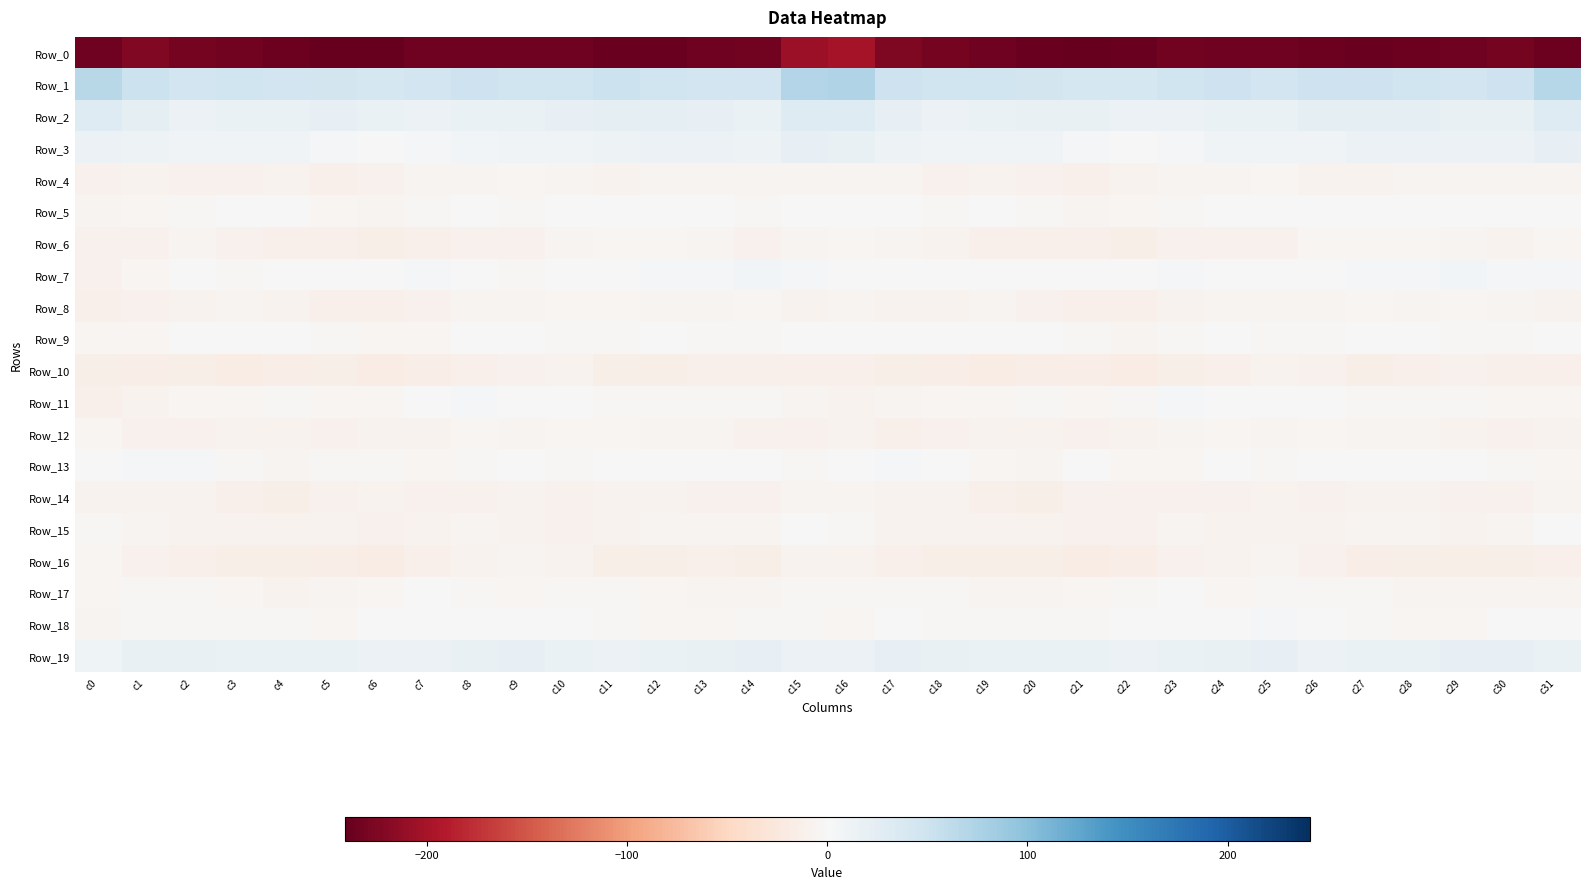

Reading left to right, list all the values displayed in this chart.

Row_0: c0=-234.3	c1=-223.1	c2=-230.0	c3=-233.3	c4=-236.5	c5=-240.3	c6=-239.9	c7=-234.0	c8=-233.8	c9=-234.3	c10=-235.3	c11=-238.5	c12=-238.4	c13=-234.2	c14=-232.2	c15=-206.5	c16=-200.7	c17=-225.0	c18=-230.6	c19=-234.6	c20=-237.9	c21=-241.1	c22=-238.1	c23=-232.9	c24=-234.2	c25=-234.3	c26=-236.8	c27=-239.1	c28=-236.7	c29=-233.7	c30=-230.1	c31=-236.9
Row_1: c0=66.6	c1=51.6	c2=45.8	c3=48.7	c4=45.3	c5=43.9	c6=41.5	c7=46.1	c8=50.1	c9=47.5	c10=48.0	c11=51.1	c12=48.0	c13=46.7	c14=46.0	c15=71.3	c16=72.1	c17=49.4	c18=47.8	c19=47.7	c20=44.8	c21=42.7	c22=42.2	c23=48.2	c24=49.7	c25=46.8	c26=49.5	c27=50.3	c28=47.6	c29=45.6	c30=49.3	c31=68.8
Row_2: c0=31.6	c1=22.2	c2=14.3	c3=15.8	c4=16.4	c5=19.3	c6=15.4	c7=13.6	c8=16.0	c9=16.0	c10=20.1	c11=24.2	c12=21.1	c13=20.4	c14=16.7	c15=31.0	c16=30.9	c17=20.1	c18=14.6	c19=16.2	c20=17.7	c21=18.6	c22=13.6	c23=14.3	c24=16.5	c25=16.2	c26=22.9	c27=23.0	c28=20.8	c29=18.7	c30=18.4	c31=31.6
Row_3: c0=13.7	c1=13.0	c2=8.2	c3=8.5	c4=8.5	c5=5.0	c6=0.5	c7=3.0	c8=7.0	c9=9.3	c10=8.7	c11=12.1	c12=13.9	c13=14.0	c14=12.9	c15=19.4	c16=18.2	c17=13.0	c18=8.2	c19=8.6	c20=8.1	c21=2.6	c22=0.3	c23=5.2	c24=7.9	c25=9.1	c26=9.3	c27=13.6	c28=13.6	c29=14.2	c30=13.2	c31=20.0
Row_4: c0=-10.9	c1=-7.9	c2=-11.0	c3=-9.5	c4=-9.0	c5=-11.4	c6=-9.7	c7=-6.4	c8=-6.4	c9=-4.4	c10=-6.9	c11=-8.5	c12=-7.1	c13=-6.4	c14=-6.8	c15=-6.3	c16=-6.5	c17=-6.8	c18=-11.2	c19=-8.4	c20=-9.9	c21=-11.7	c22=-7.9	c23=-6.3	c24=-5.8	c25=-4.7	c26=-8.0	c27=-8.5	c28=-6.3	c29=-6.6	c30=-6.3	c31=-6.1
Row_5: c0=-5.7	c1=-4.3	c2=-2.2	c3=-1.8	c4=-1.3	c5=-5.5	c6=-5.9	c7=-3.1	c8=-1.7	c9=-2.0	c10=-1.2	c11=-0.4	c12=0.6	c13=-1.5	c14=-2.0	c15=-0.8	c16=1.4	c17=-1.5	c18=-2.1	c19=-1.1	c20=-2.8	c21=-6.4	c22=-4.7	c23=-2.7	c24=-1.6	c25=-1.5	c26=-1.3	c27=0.8	c28=-0.5	c29=-1.7	c30=-1.6	c31=0.6
Row_6: c0=-11.1	c1=-10.0	c2=-6.9	c3=-10.9	c4=-12.6	c5=-12.9	c6=-13.5	c7=-11.6	c8=-9.7	c9=-11.1	c10=-5.7	c11=-4.7	c12=-5.5	c13=-6.0	c14=-9.6	c15=-7.3	c16=-4.7	c17=-6.9	c18=-8.0	c19=-11.8	c20=-13.1	c21=-12.9	c22=-13.3	c23=-10.3	c24=-10.5	c25=-9.5	c26=-4.3	c27=-5.6	c28=-5.2	c29=-7.2	c30=-8.6	c31=-4.8
Row_7: c0=-10.6	c1=-5.4	c2=-1.2	c3=-2.1	c4=-0.8	c5=-0.3	c6=-0.5	c7=2.0	c8=1.2	c9=-2.0	c10=0.2	c11=1.6	c12=2.4	c13=5.1	c14=6.1	c15=2.0	c16=-0.2	c17=-1.4	c18=-1.6	c19=-1.5	c20=-1.0	c21=-0.1	c22=-0.0	c23=2.5	c24=-0.3	c25=-1.5	c26=1.0	c27=1.9	c28=3.0	c29=6.6	c30=5.6	c31=3.7
Row_8: c0=-12.5	c1=-11.1	c2=-8.1	c3=-6.4	c4=-7.9	c5=-11.4	c6=-12.3	c7=-10.2	c8=-6.4	c9=-6.0	c10=-5.5	c11=-5.2	c12=-6.0	c13=-6.3	c14=-4.9	c15=-9.3	c16=-7.3	c17=-8.5	c18=-7.7	c19=-6.4	c20=-9.6	c21=-11.7	c22=-12.5	c23=-8.3	c24=-6.1	c25=-5.7	c26=-5.7	c27=-5.3	c28=-6.6	c29=-4.9	c30=-6.2	c31=-8.6
Row_9: c0=-4.6	c1=-4.6	c2=1.4	c3=-1.3	c4=-1.5	c5=-2.1	c6=-5.0	c7=-4.8	c8=-1.0	c9=-1.7	c10=-2.4	c11=-2.3	c12=-0.6	c13=-2.0	c14=-2.8	c15=-0.9	c16=-0.8	c17=-1.2	c18=0.7	c19=-1.8	c20=-1.5	c21=-2.8	c22=-5.7	c23=-3.3	c24=-0.8	c25=-2.2	c26=-2.4	c27=-1.7	c28=-0.6	c29=-2.6	c30=-2.2	c31=-0.6
Row_10: c0=-13.5	c1=-15.3	c2=-13.8	c3=-17.3	c4=-16.4	c5=-14.8	c6=-17.9	c7=-15.2	c8=-12.7	c9=-10.2	c10=-8.9	c11=-13.5	c12=-13.5	c13=-11.4	c14=-12.6	c15=-12.6	c16=-11.4	c17=-14.4	c18=-15.2	c19=-17.5	c20=-15.5	c21=-15.3	c22=-18.3	c23=-13.4	c24=-12.7	c25=-8.6	c26=-10.4	c27=-14.4	c28=-12.7	c29=-11.2	c30=-13.1	c31=-12.3
Row_11: c0=-11.8	c1=-9.3	c2=-4.3	c3=-4.6	c4=-3.7	c5=-4.3	c6=-4.3	c7=0.5	c8=2.4	c9=-0.8	c10=-0.5	c11=-2.2	c12=-3.0	c13=-3.5	c14=-3.3	c15=-6.9	c16=-7.9	c17=-7.4	c18=-4.3	c19=-4.2	c20=-3.2	c21=-5.0	c22=-3.0	c23=2.0	c24=1.5	c25=-1.0	c26=-0.7	c27=-2.4	c28=-3.6	c29=-3.1	c30=-3.9	c31=-4.0
Row_12: c0=-5.6	c1=-10.2	c2=-10.2	c3=-8.5	c4=-8.8	c5=-10.2	c6=-9.4	c7=-7.6	c8=-4.9	c9=-7.1	c10=-5.1	c11=-5.3	c12=-6.2	c13=-6.3	c14=-9.8	c15=-10.6	c16=-9.0	c17=-11.7	c18=-9.7	c19=-8.2	c20=-9.2	c21=-10.6	c22=-8.7	c23=-6.4	c24=-5.3	c25=-6.9	c26=-4.8	c27=-6.0	c28=-5.8	c29=-7.7	c30=-10.1	c31=-8.8
Row_13: c0=0.8	c1=2.4	c2=2.5	c3=-2.5	c4=-7.1	c5=-3.0	c6=-2.8	c7=-5.6	c8=-2.9	c9=-1.4	c10=-2.1	c11=-0.2	c12=-0.6	c13=0.4	c14=-1.8	c15=-2.4	c16=1.0	c17=2.1	c18=1.1	c19=-4.7	c20=-6.7	c21=-1.4	c22=-4.8	c23=-4.8	c24=-1.6	c25=-2.2	c26=-1.2	c27=-0.4	c28=-0.2	c29=-0.0	c30=-3.3	c31=-4.5
Row_14: c0=-8.2	c1=-7.9	c2=-8.2	c3=-11.4	c4=-13.3	c5=-11.3	c6=-8.8	c7=-10.8	c8=-10.6	c9=-8.1	c10=-10.2	c11=-8.4	c12=-8.5	c13=-9.7	c14=-10.8	c15=-7.0	c16=-7.0	c17=-8.8	c18=-9.2	c19=-12.4	c20=-13.2	c21=-9.6	c22=-10.0	c23=-10.7	c24=-9.6	c25=-8.7	c26=-9.7	c27=-8.5	c28=-8.7	c29=-10.3	c30=-11.0	c31=-6.7
Row_15: c0=-3.3	c1=-6.3	c2=-7.7	c3=-7.6	c4=-7.8	c5=-9.4	c6=-10.6	c7=-7.8	c8=-7.2	c9=-8.0	c10=-9.4	c11=-8.1	c12=-7.1	c13=-7.4	c14=-7.1	c15=-1.5	c16=-3.6	c17=-7.6	c18=-7.7	c19=-7.7	c20=-7.8	c21=-10.6	c22=-9.7	c23=-6.9	c24=-7.6	c25=-8.5	c26=-9.3	c27=-7.3	c28=-7.2	c29=-7.9	c30=-6.3	c31=-0.9
Row_16: c0=-4.7	c1=-10.4	c2=-13.0	c3=-14.3	c4=-14.2	c5=-16.6	c6=-17.8	c7=-13.1	c8=-9.3	c9=-7.4	c10=-8.4	c11=-14.8	c12=-14.7	c13=-12.6	c14=-14.2	c15=-8.5	c16=-8.0	c17=-12.1	c18=-13.7	c19=-14.2	c20=-14.4	c21=-17.7	c22=-16.7	c23=-11.0	c24=-8.8	c25=-6.7	c26=-11.0	c27=-15.7	c28=-13.4	c29=-13.4	c30=-14.2	c31=-12.4
Row_17: c0=-5.1	c1=-3.7	c2=-3.3	c3=-5.0	c4=-7.6	c5=-6.7	c6=-4.0	c7=-1.8	c8=-3.2	c9=-4.1	c10=-2.6	c11=-2.1	c12=-4.7	c13=-6.8	c14=-6.2	c15=-3.7	c16=-2.5	c17=-3.3	c18=-3.4	c19=-6.3	c20=-7.4	c21=-5.6	c22=-3.3	c23=-1.6	c24=-4.3	c25=-3.1	c26=-2.5	c27=-2.8	c28=-5.8	c29=-6.8	c30=-6.0	c31=-6.0
Row_18: c0=-7.0	c1=-2.8	c2=-2.4	c3=-3.5	c4=-2.6	c5=-4.3	c6=-1.2	c7=-1.4	c8=-0.9	c9=1.8	c10=-0.1	c11=-2.8	c12=-4.0	c13=-4.5	c14=-2.6	c15=-3.6	c16=-5.3	c17=-1.9	c18=-3.1	c19=-2.9	c20=-3.5	c21=-3.4	c22=-0.8	c23=-1.6	c24=0.0	c25=2.2	c26=-1.4	c27=-3.8	c28=-4.3	c29=-4.0	c30=-1.5	c31=-1.8
Row_19: c0=10.8	c1=18.3	c2=18.5	c3=16.1	c4=15.7	c5=15.4	c6=14.0	c7=14.3	c8=17.5	c9=19.7	c10=16.9	c11=14.4	c12=16.5	c13=18.1	c14=20.0	c15=13.6	c16=14.3	c17=19.5	c18=17.5	c19=15.6	c20=15.8	c21=15.1	c22=13.7	c23=15.1	c24=18.7	c25=19.6	c26=15.1	c27=15.5	c28=16.6	c29=19.4	c30=19.5	c31=15.8